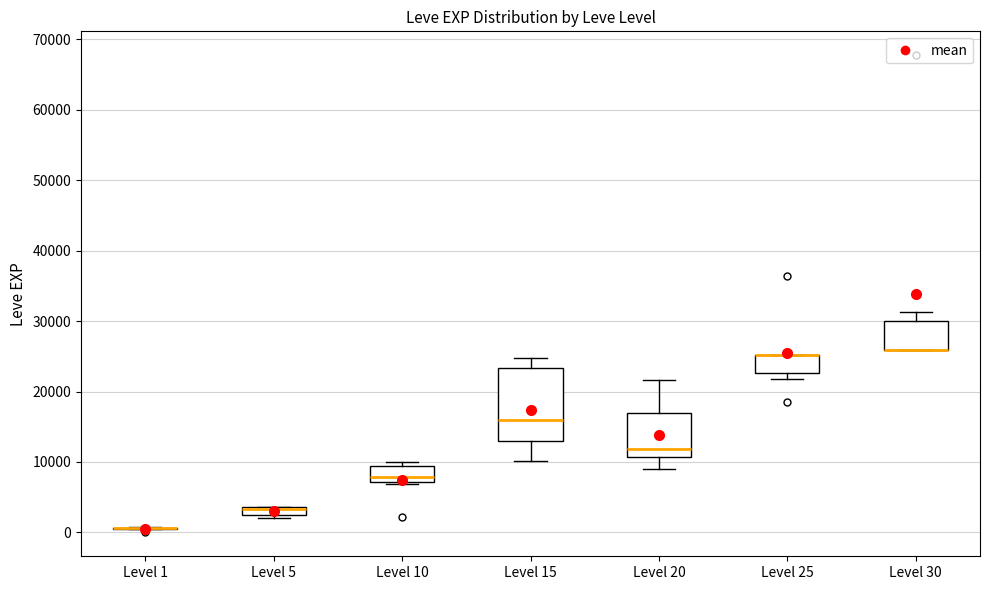

Which box is the tallest, from its lower edge to its upper edge?

Level 15